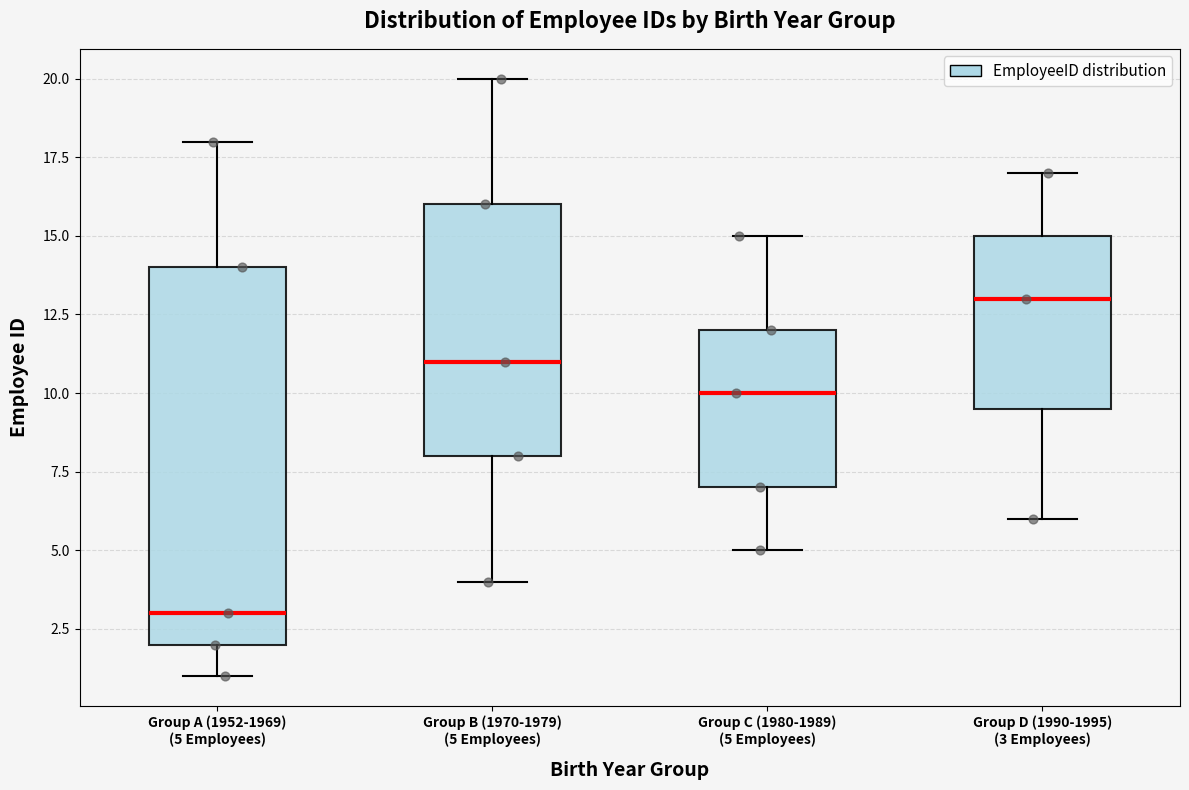

Reading left to right, transcribe this box plot: for each box, give where its median line is, the range the box spans, and where its two whiskers end, as read against the y-axis. The values are not printed on the chart, so give them approximately, as read against the axis.

Group A (1952-1969) (5 Employees): median 3.0, box 2.0 to 14.0, whiskers 1.0 to 18.0
Group B (1970-1979) (5 Employees): median 11.0, box 8.0 to 16.0, whiskers 4.0 to 20.0
Group C (1980-1989) (5 Employees): median 10.0, box 7.0 to 12.0, whiskers 5.0 to 15.0
Group D (1990-1995) (3 Employees): median 13.0, box 9.5 to 15.0, whiskers 6.0 to 17.0